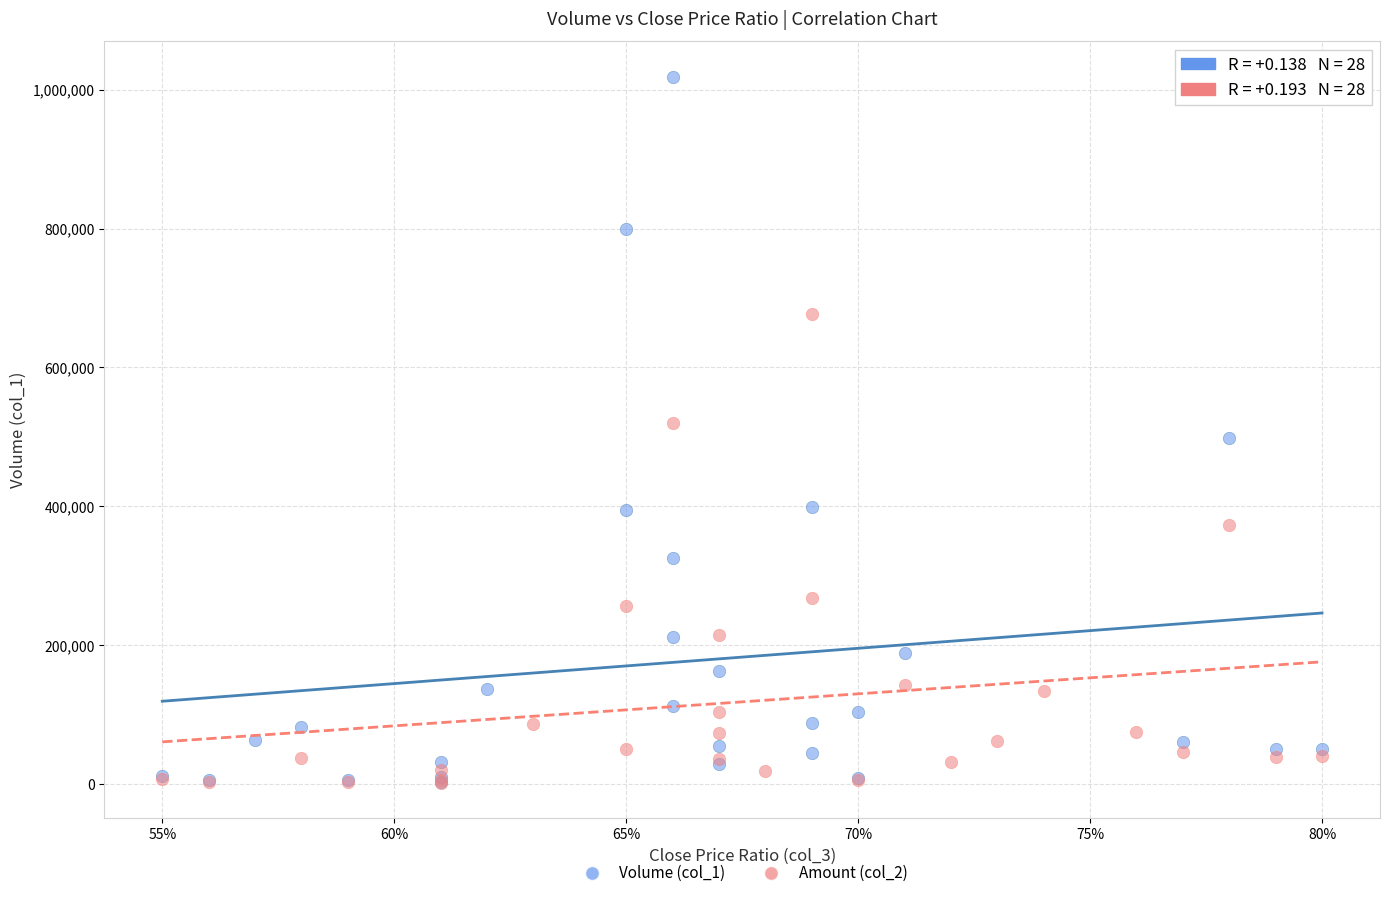

Which series has the largest Y range (max minus min)?

Volume (col_1)